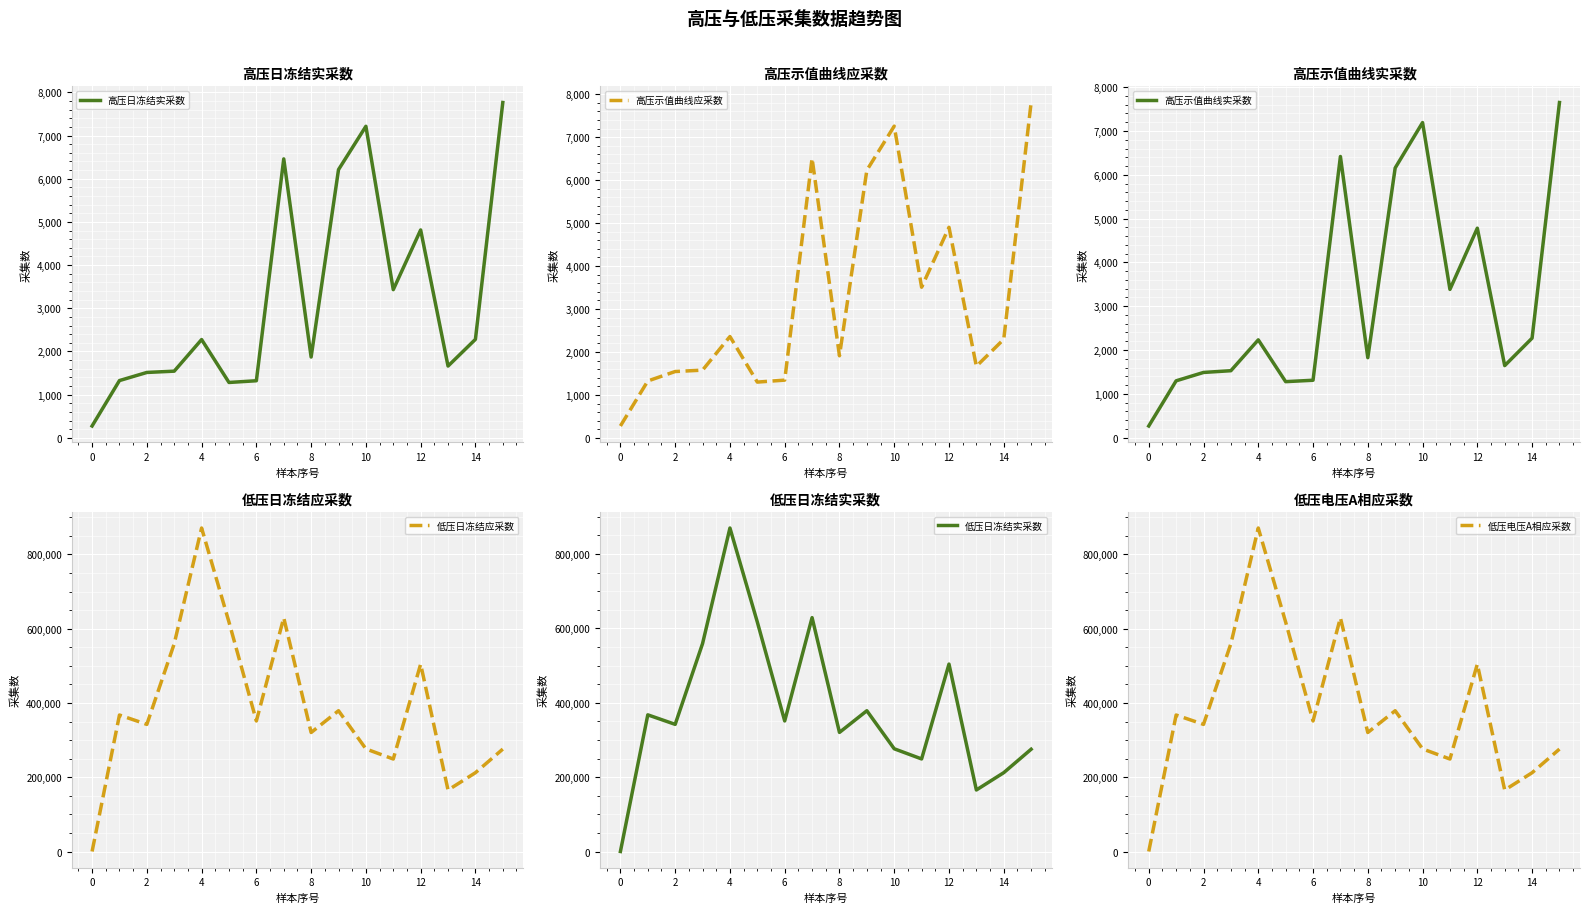

The value of 低压电压A相应采数 at 13 is 165513. True or false?

True